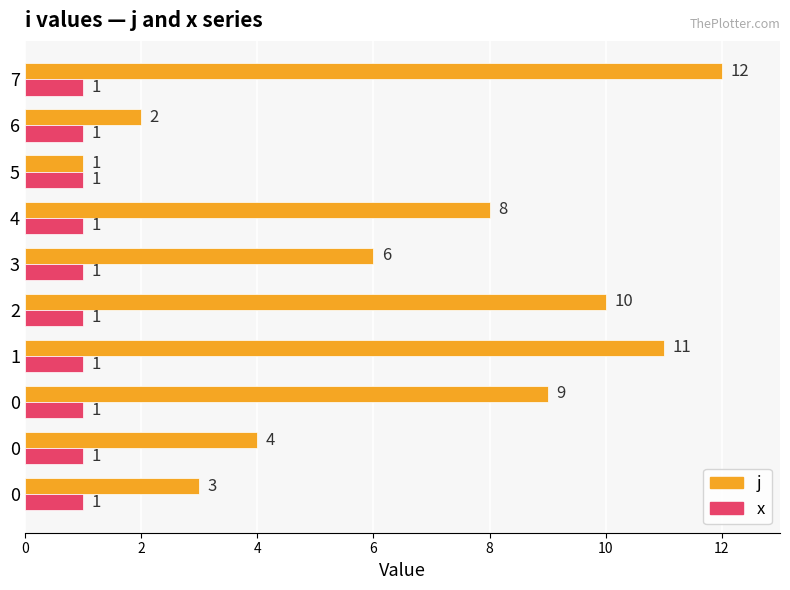

How many data points in j are less than 8?

5